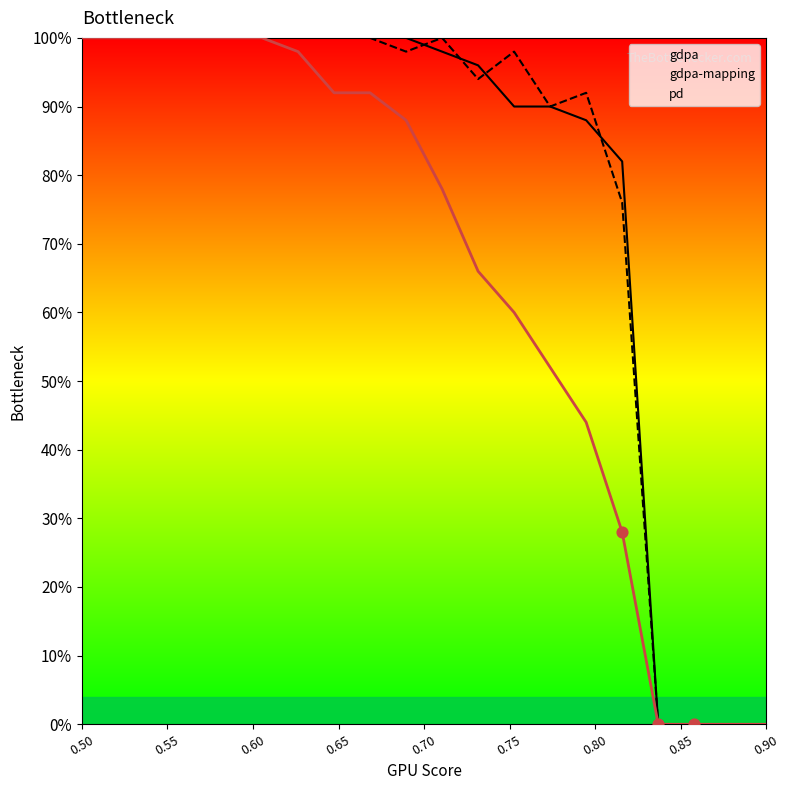

Which series has the widest spread of Y values?

gdpa